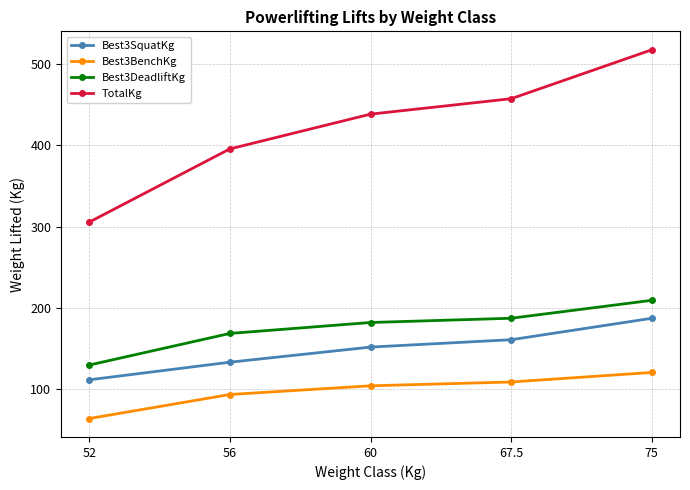

What is the approximate value of TotalKg at 67.5?

457.5